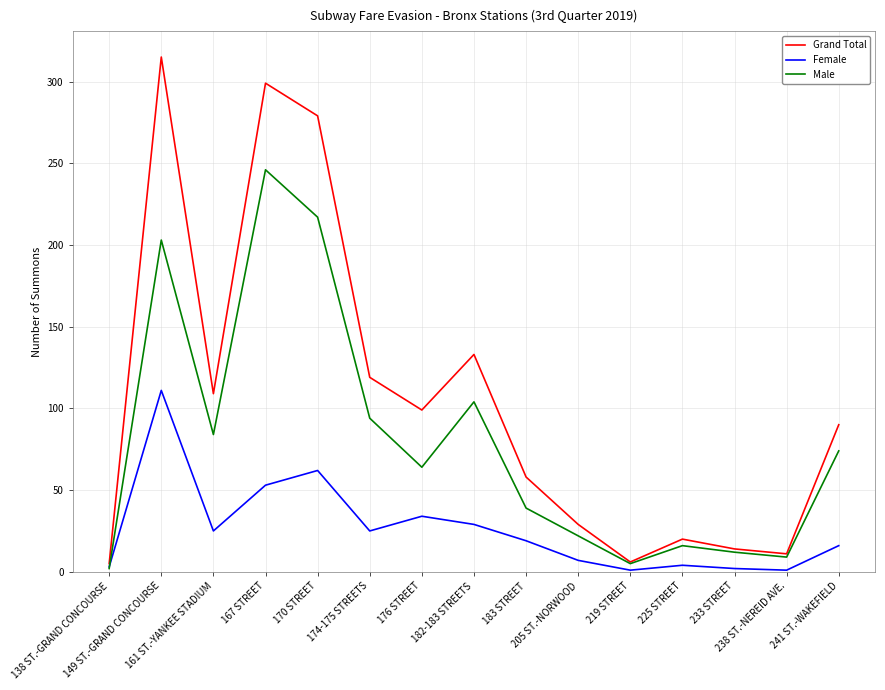

At which label does Grand Total reach its peak?

149 ST.-GRAND CONCOURSE